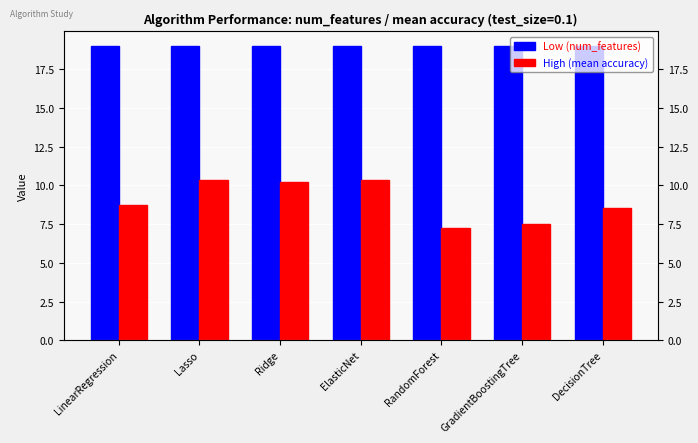

Reading left to right, extract all data points from this chart.

Low (num_features): 19.0	19.0	19.0	19.0	19.0	19.0	19.0
High (mean accuracy): 8.7	10.3	10.2	10.3	7.3	7.5	8.6